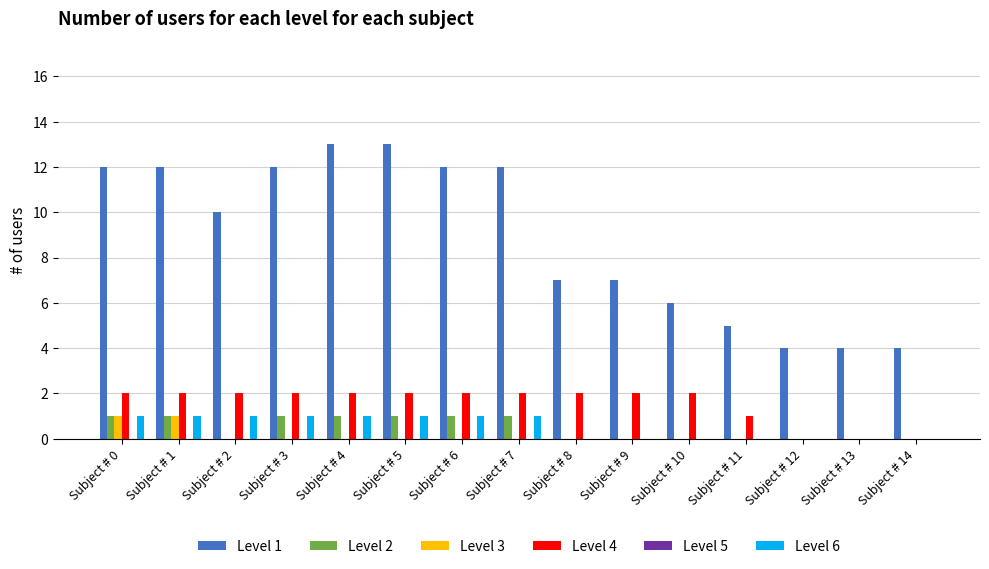

What is the total value across all series at Subject # 3?

16